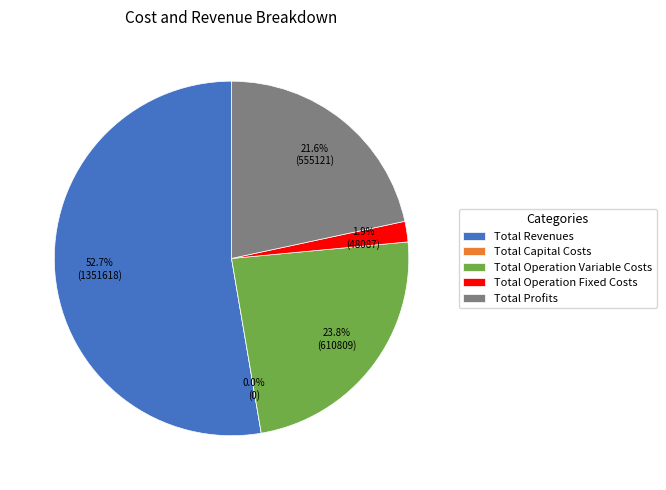

Which slice represents more than half of the pie?

Total Revenues